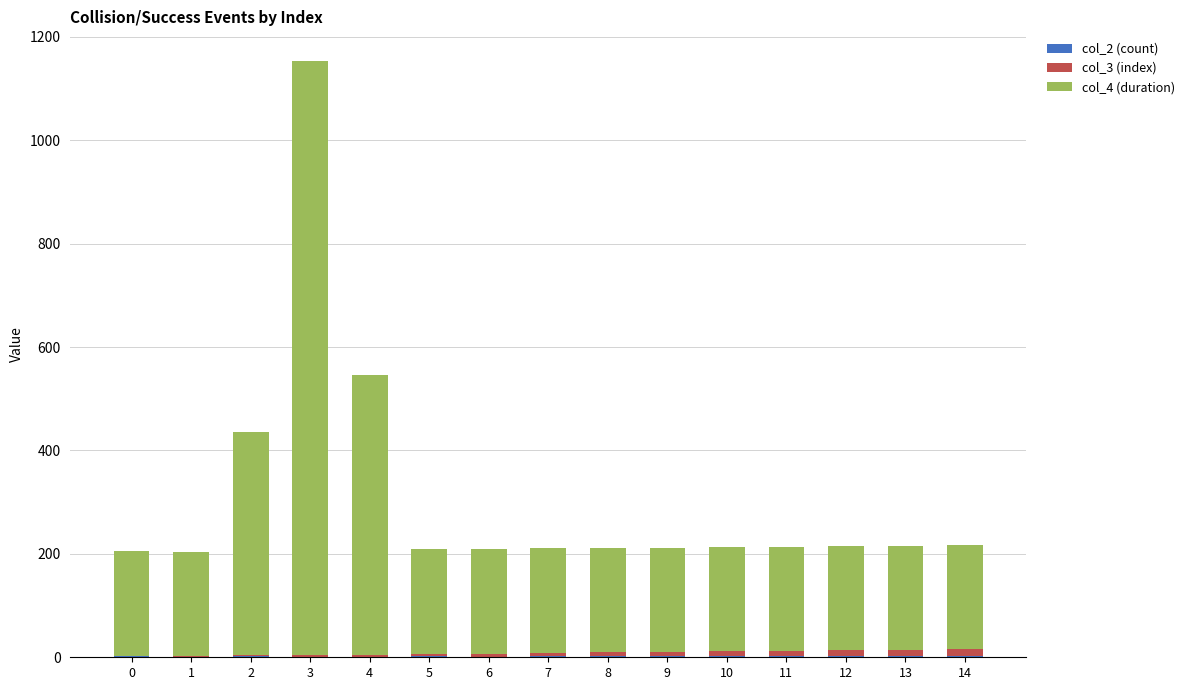

Are the bars grouped side by side (vs. stacked)?

No